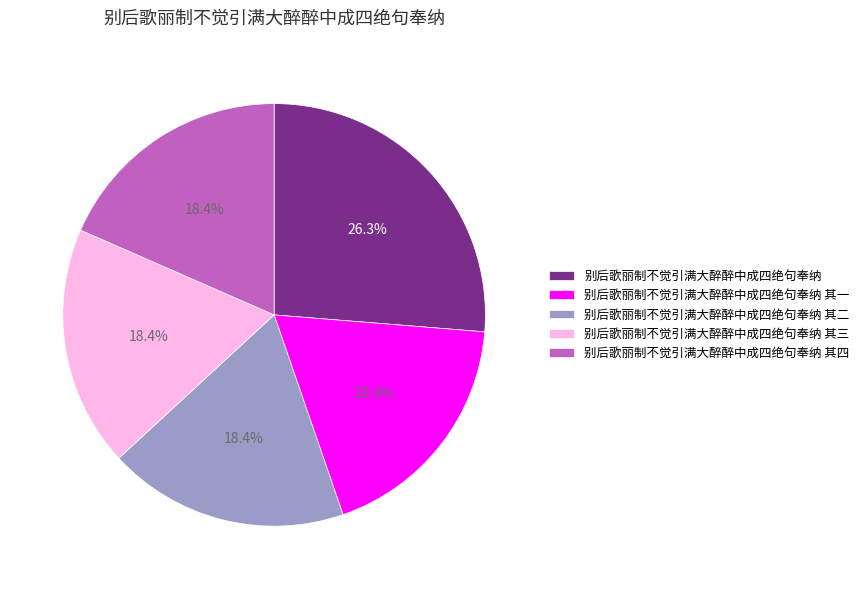

Combined, do 别后歌丽制不觉引满大醉醉中成四绝句奉纳 and 别后歌丽制不觉引满大醉醉中成四绝句奉纳 其四 account for over 50%?

No